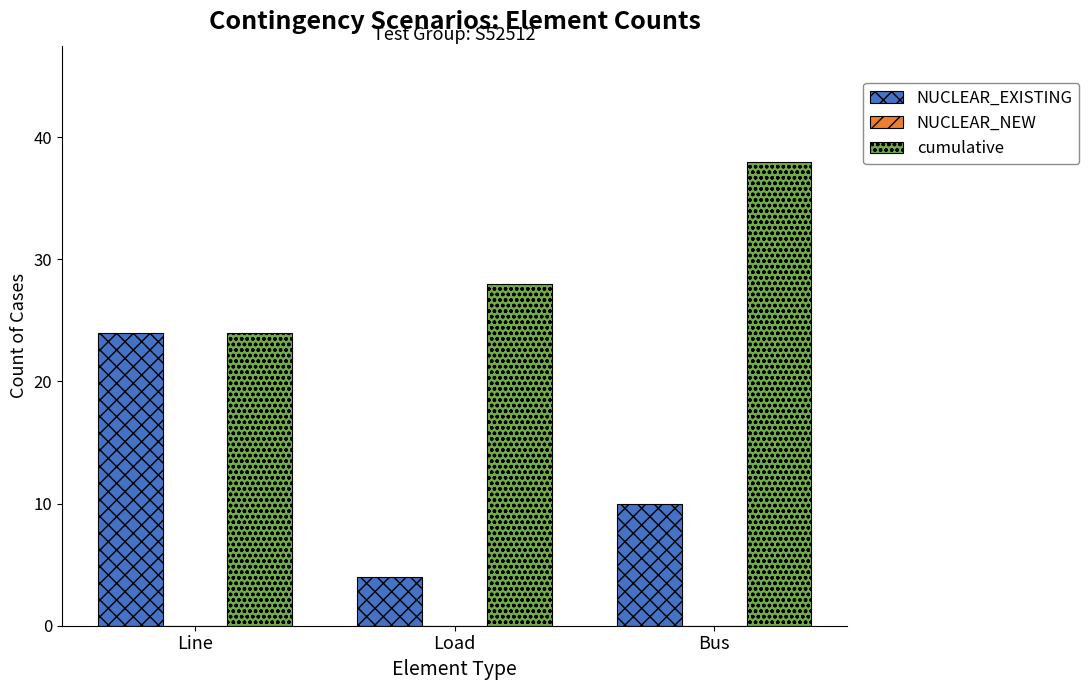

What is the sum of all cumulative values?

90